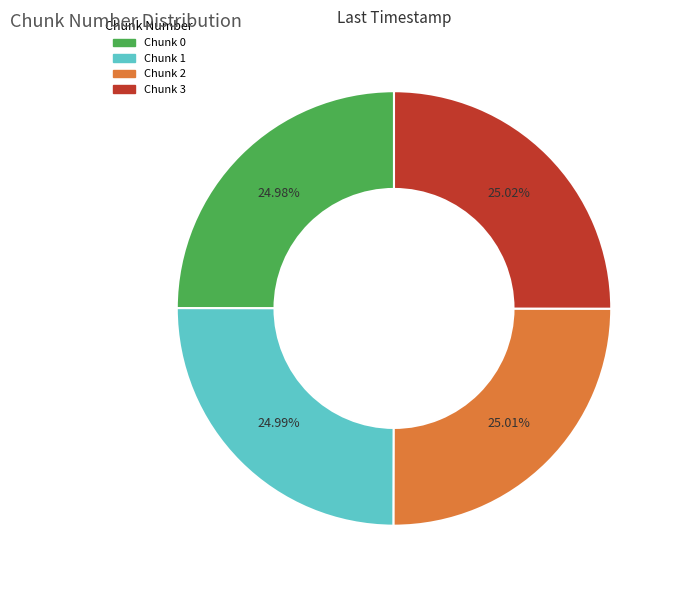

Is Chunk 3 the majority of the pie?

No